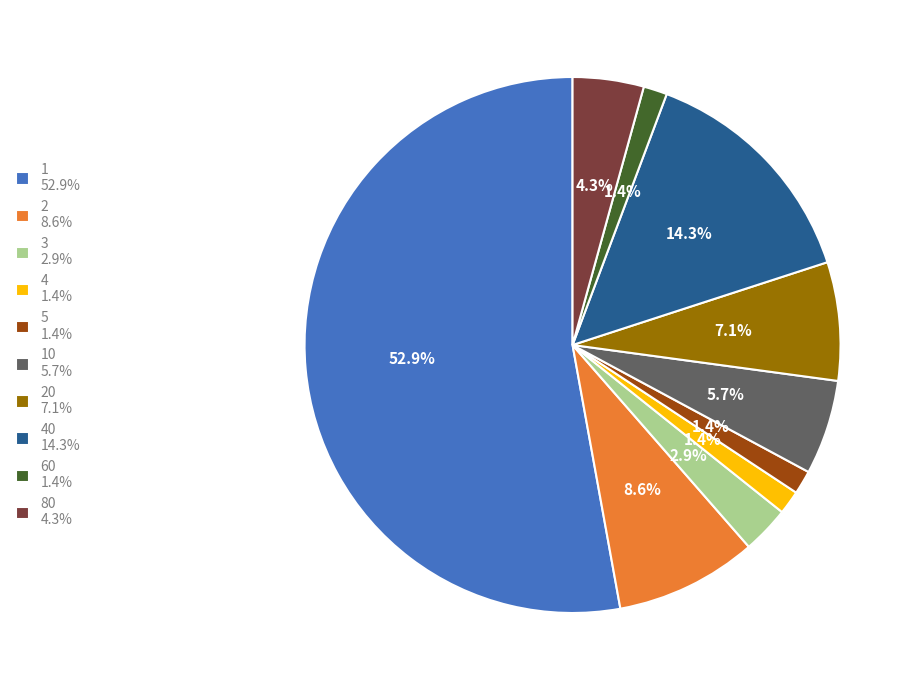

To the nearest percent, what is the average slice percentage?

10%